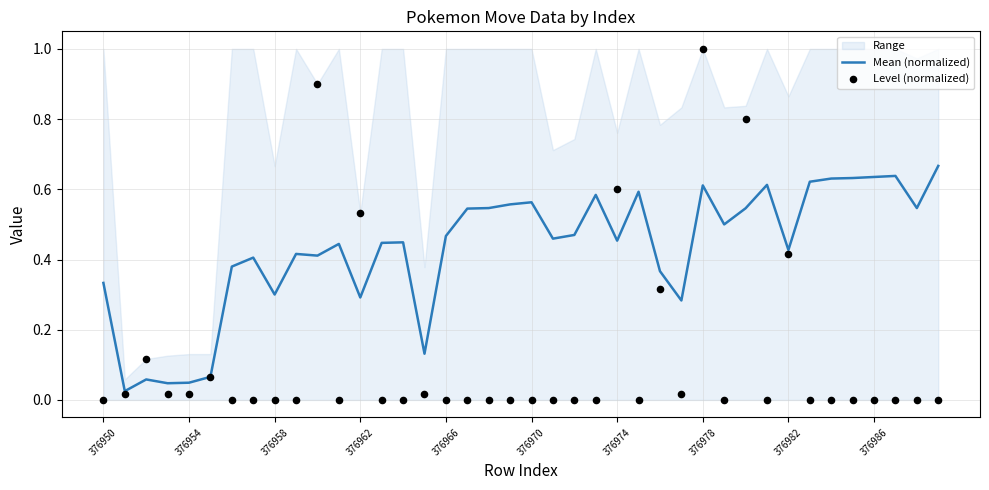

Is the value of Level (normalized) at 376986 greater than the value of Mean (normalized) at 17?

No